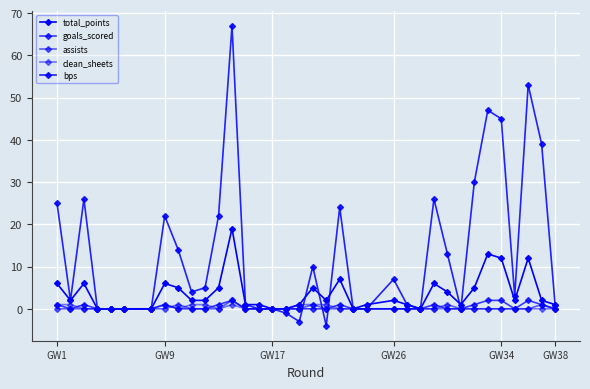

How many lines are shown in the chart?

5